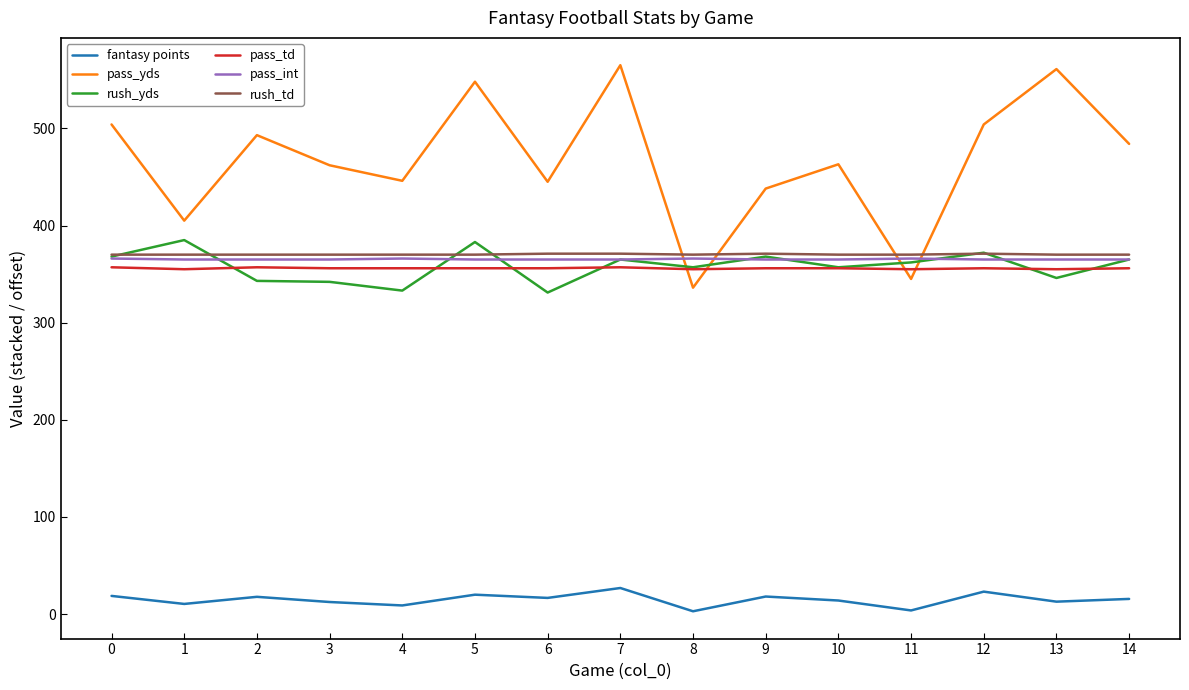

True or false: pass_yds and pass_td cross at least once.

True